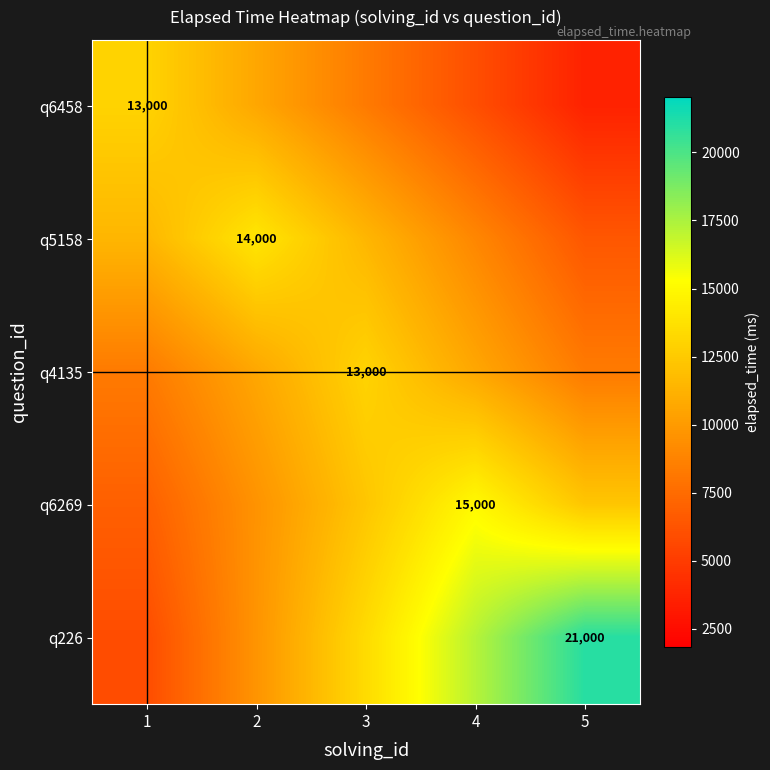

Which series has the largest range (max minus min)?

q226